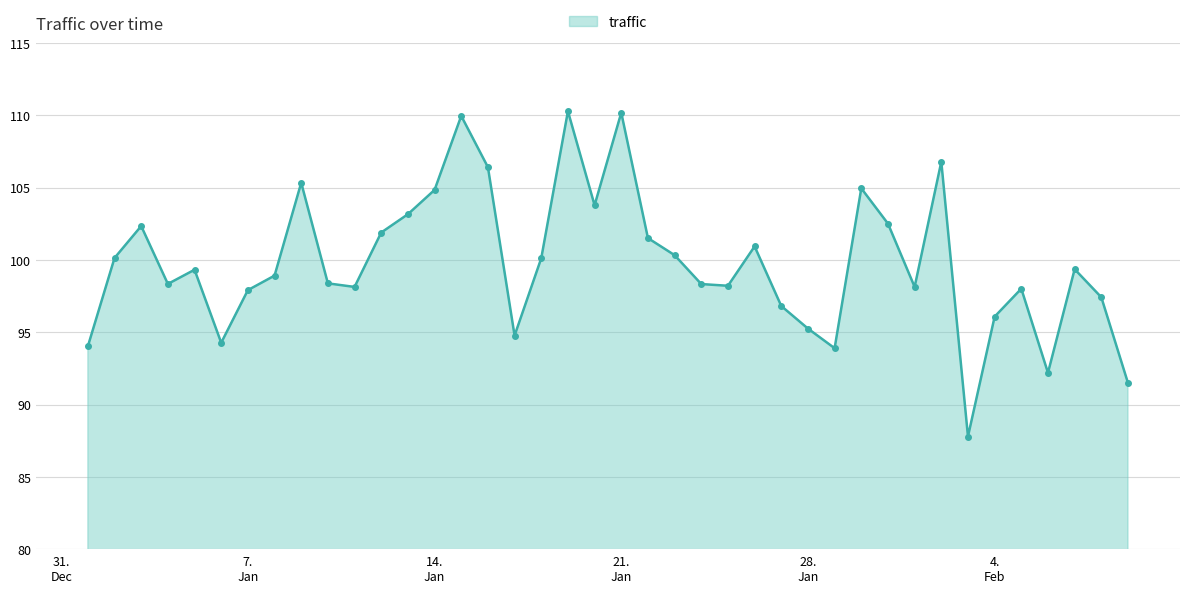

How many points are higher than both their immediate neighbors (excluding endpoints)?

11